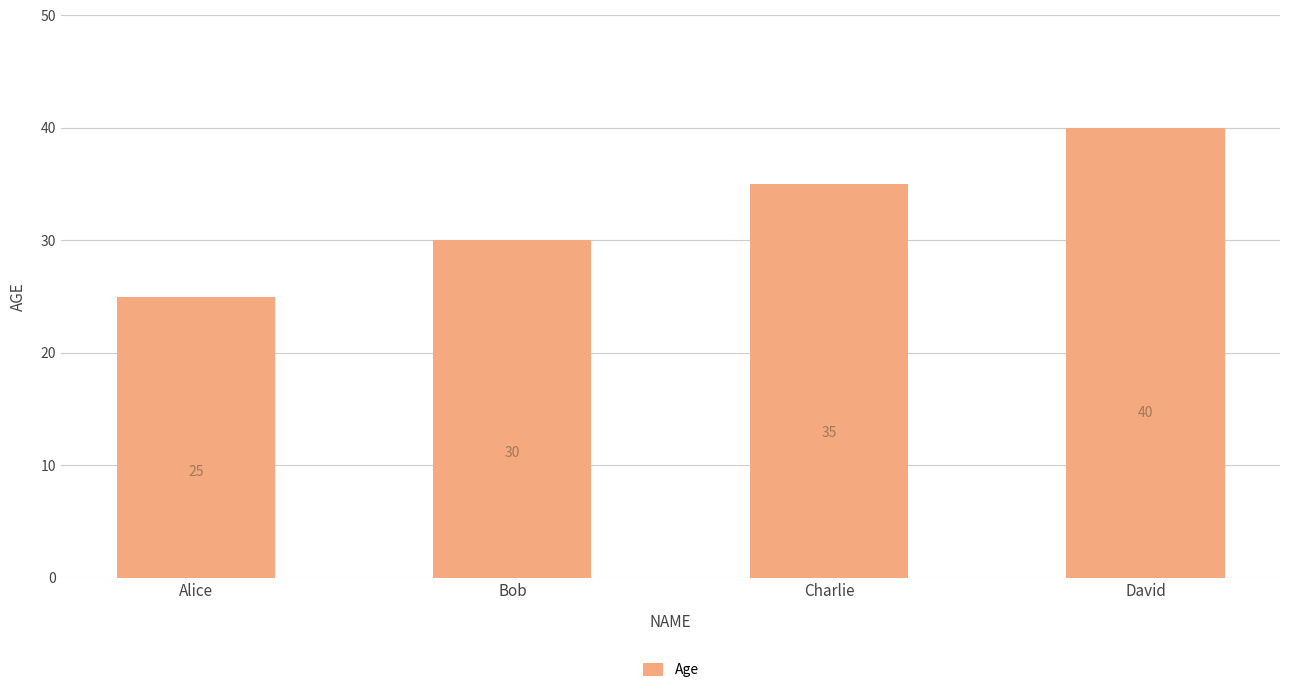

What is the sum of the values at Charlie and Bob?

65